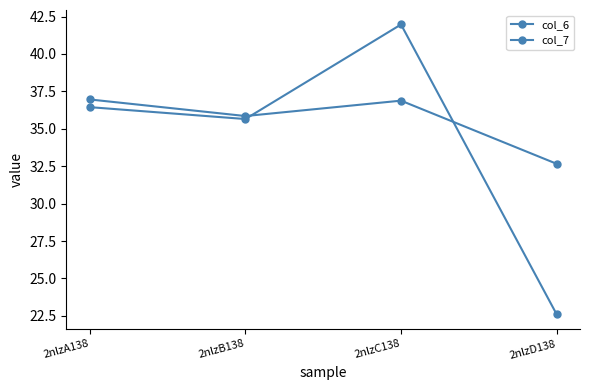

At which category does col_6 reach its first local peak?

2nlzC138